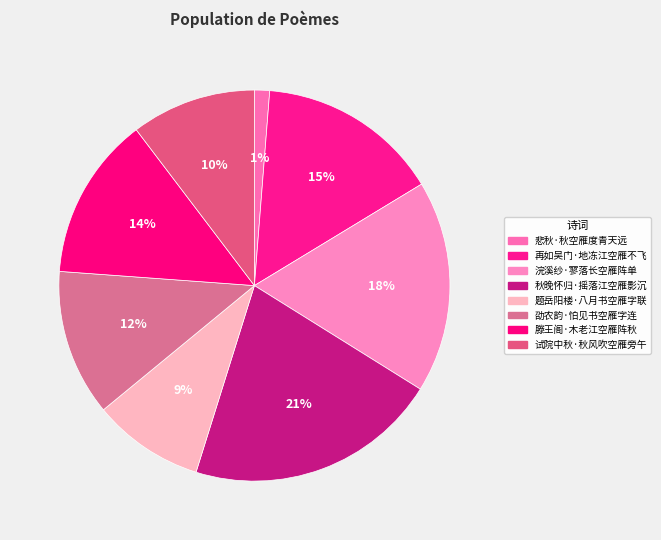

How many slices are in this pie chart?

8